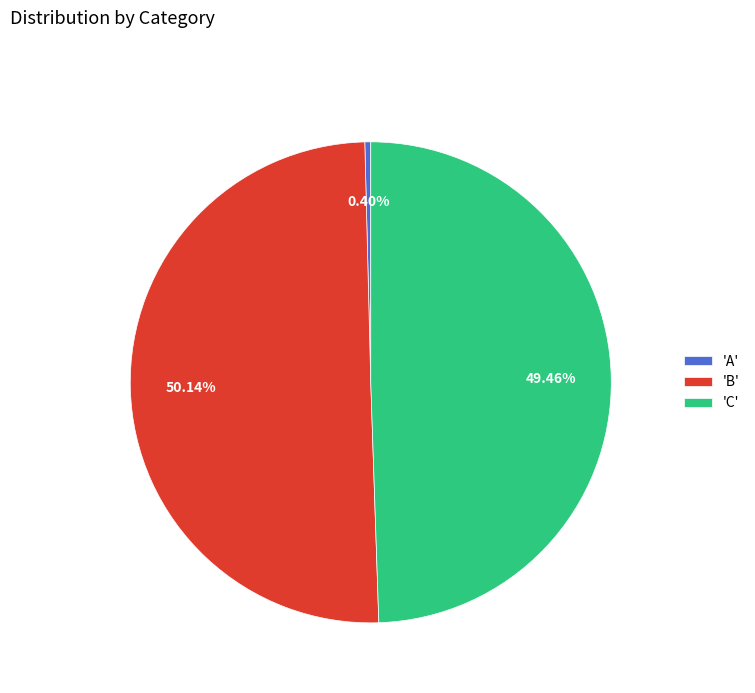

Which category has the smallest portion of the pie?

'A'